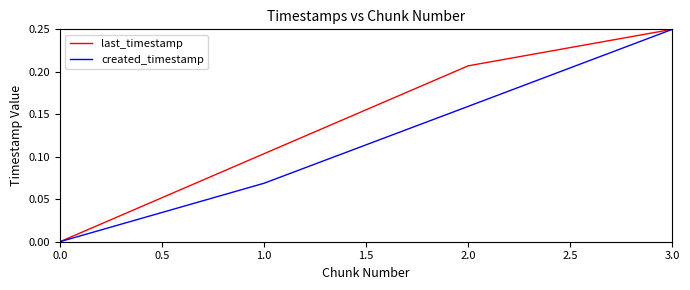

What position from the left is 3.0?

4